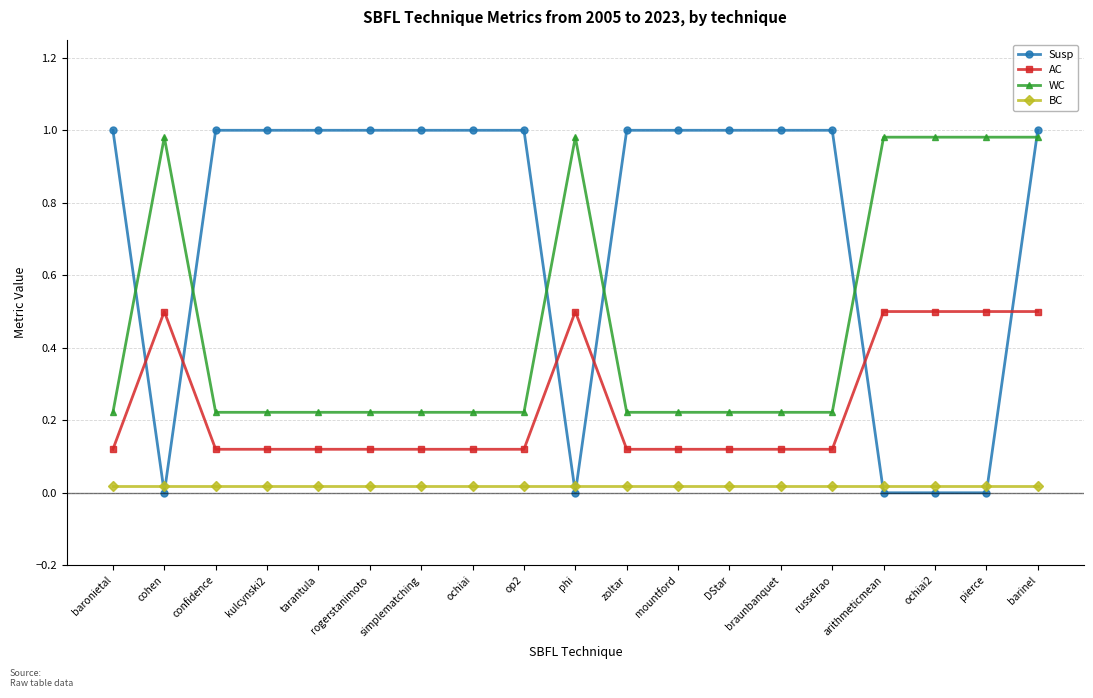

What is the difference between the maximum and minimum values in the AC series?

0.4